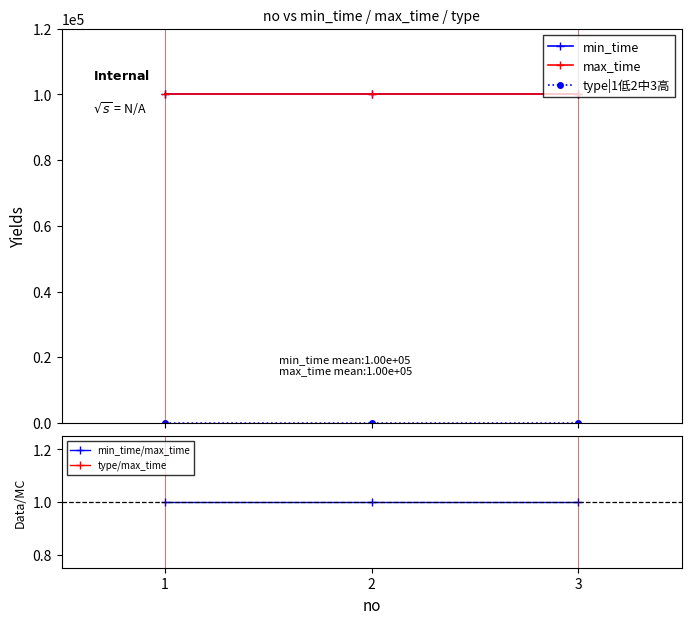

Does the chart have visible grid lines?

No